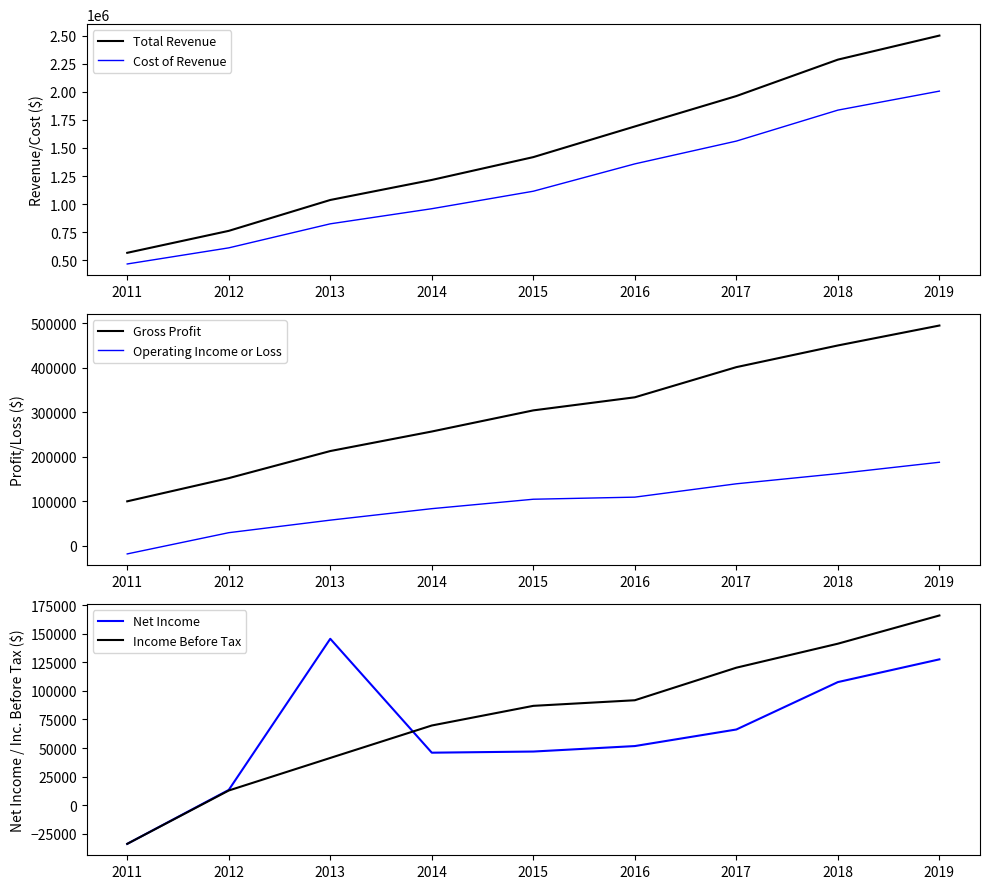

Reading right to left, list all the values displayed in this chart.

Total Revenue: 2019=2500300	2018=2286300	2017=1962000	2016=1691300	2015=1418400	2014=1215200	2013=1036800	2012=761900	2011=566400
Cost of Revenue: 2019=2005900	2018=1836700	2017=1561000	2016=1358200	2015=1114700	2014=959000	2013=824500	2012=610500	2011=467100
Gross Profit: 2019=494400	2018=449600	2017=400900	2016=333100	2015=303700	2014=256200	2013=212300	2012=151400	2011=99300
Operating Income or Loss: 2019=187100	2018=161500	2017=138700	2016=108700	2015=104000	2014=82800	2013=57000	2012=28800	2011=-18900
Net Income: 2019=127600	2018=107700	2017=66200	2016=51700	2015=46900	2014=45900	2013=145600	2012=13300	2011=-33900
Income Before Tax: 2019=166000	2018=141300	2017=120300	2016=91800	2015=86900	2014=69700	2013=41300	2012=12800	2011=-33900